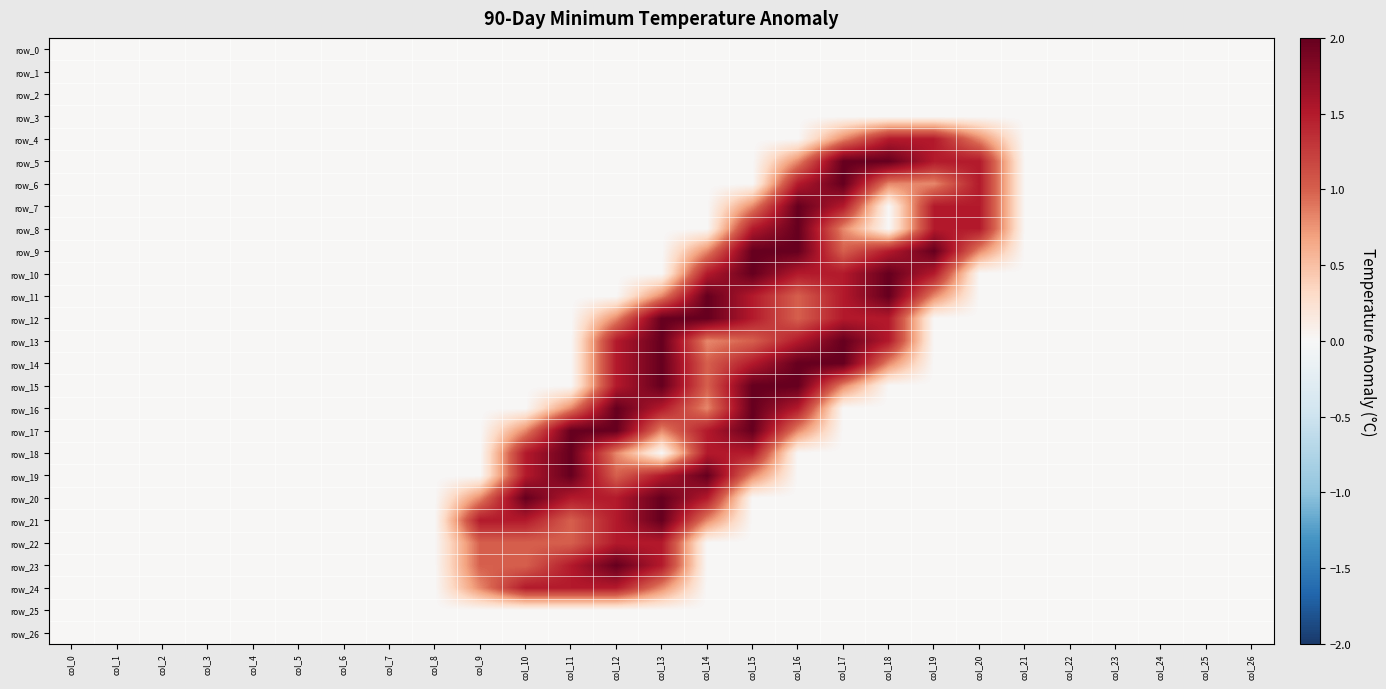

Is it true that row_17 equals -1.0 at col_2?

False